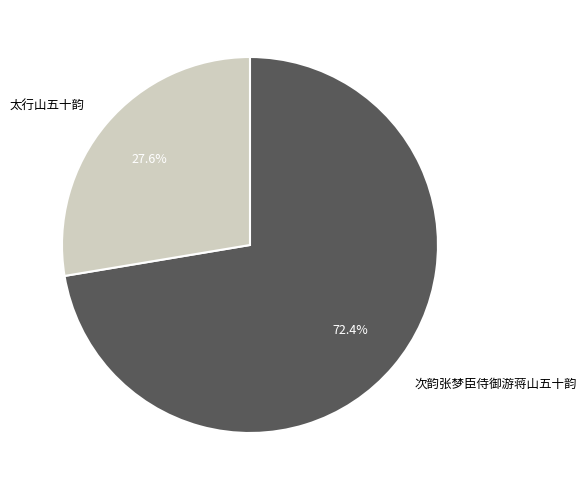

Rank the categories by value from lowest to highest.

太行山五十韵, 次韵张梦臣侍御游蒋山五十韵